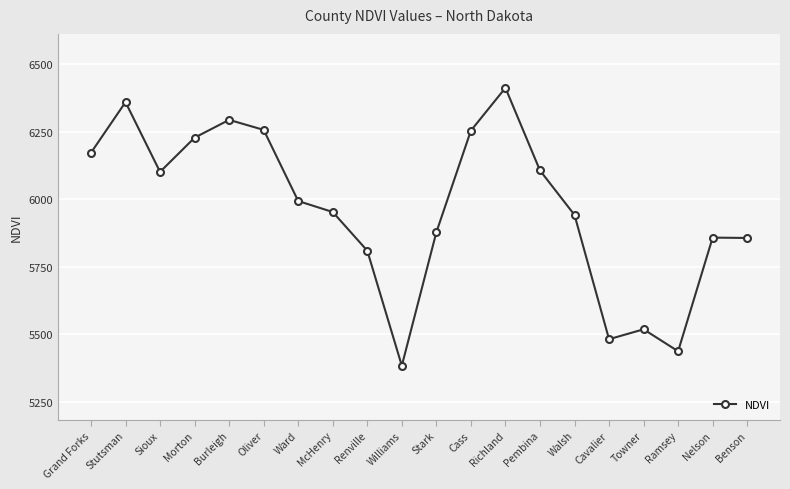

At which label does the data first exceed 5993?

Grand Forks